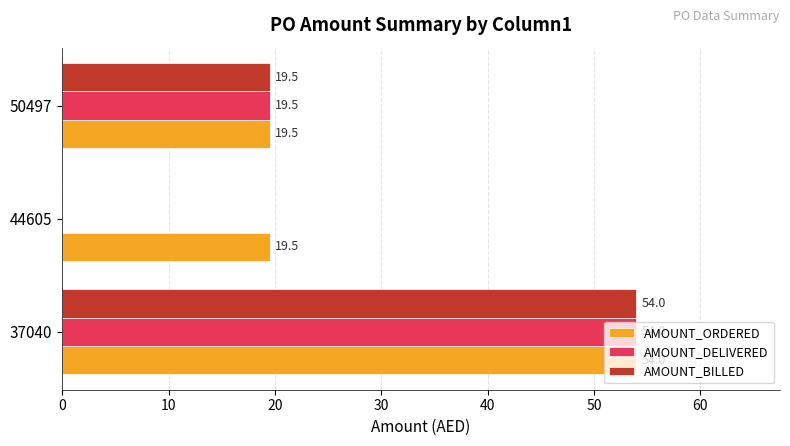

Is the value of AMOUNT_ORDERED at 37040 greater than the value of AMOUNT_DELIVERED at 44605?

Yes